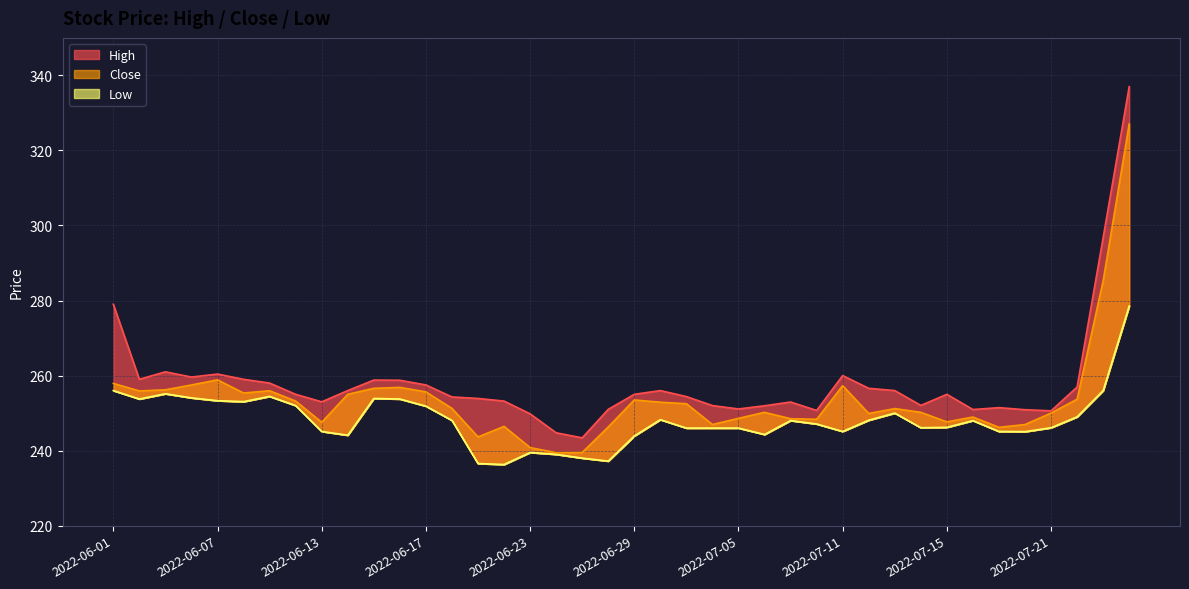

Which series has the widest spread of values?

High